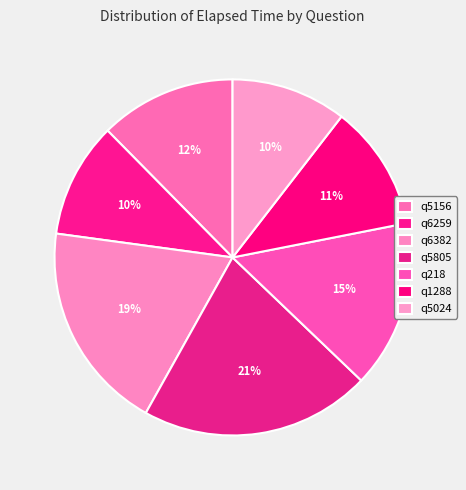

To the nearest percent, what percentage of the pie is q6382?

19%